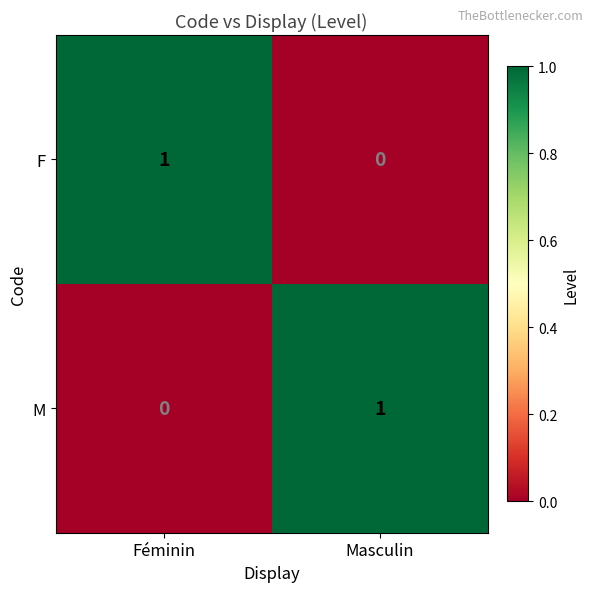

Reading right to left, what are all the values shown in this chart?

F: 0	1
M: 1	0